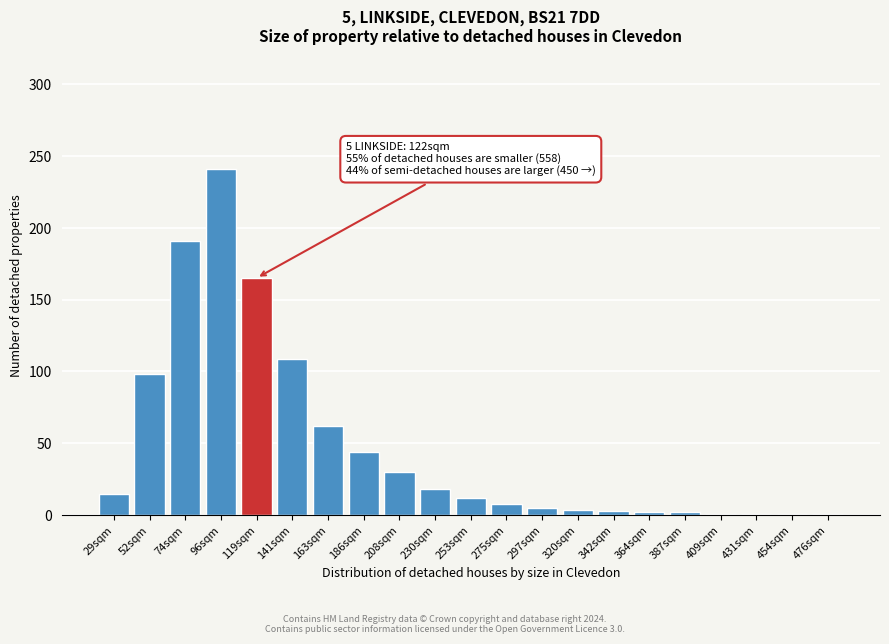

What is the difference between the second highest and minimum values?

190